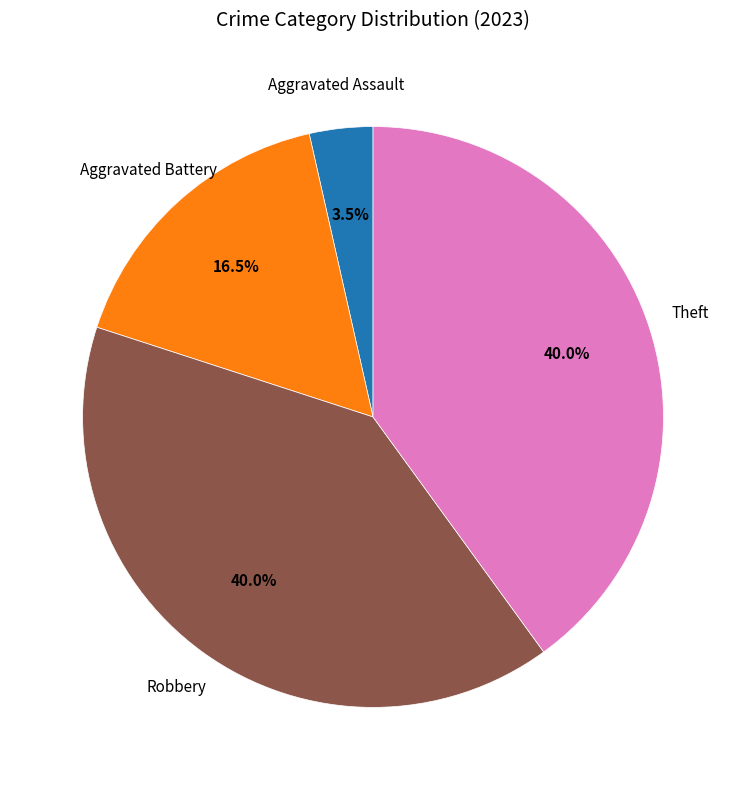

Does any single category account for the majority?

No